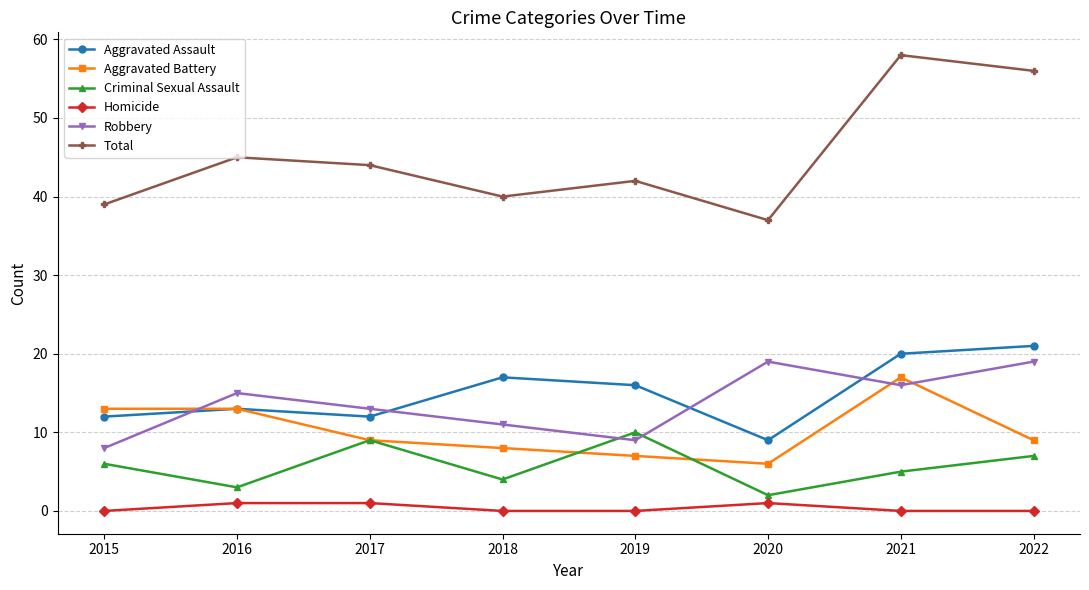

What is the value of the Aggravated Battery point at the 7th from the left?

17